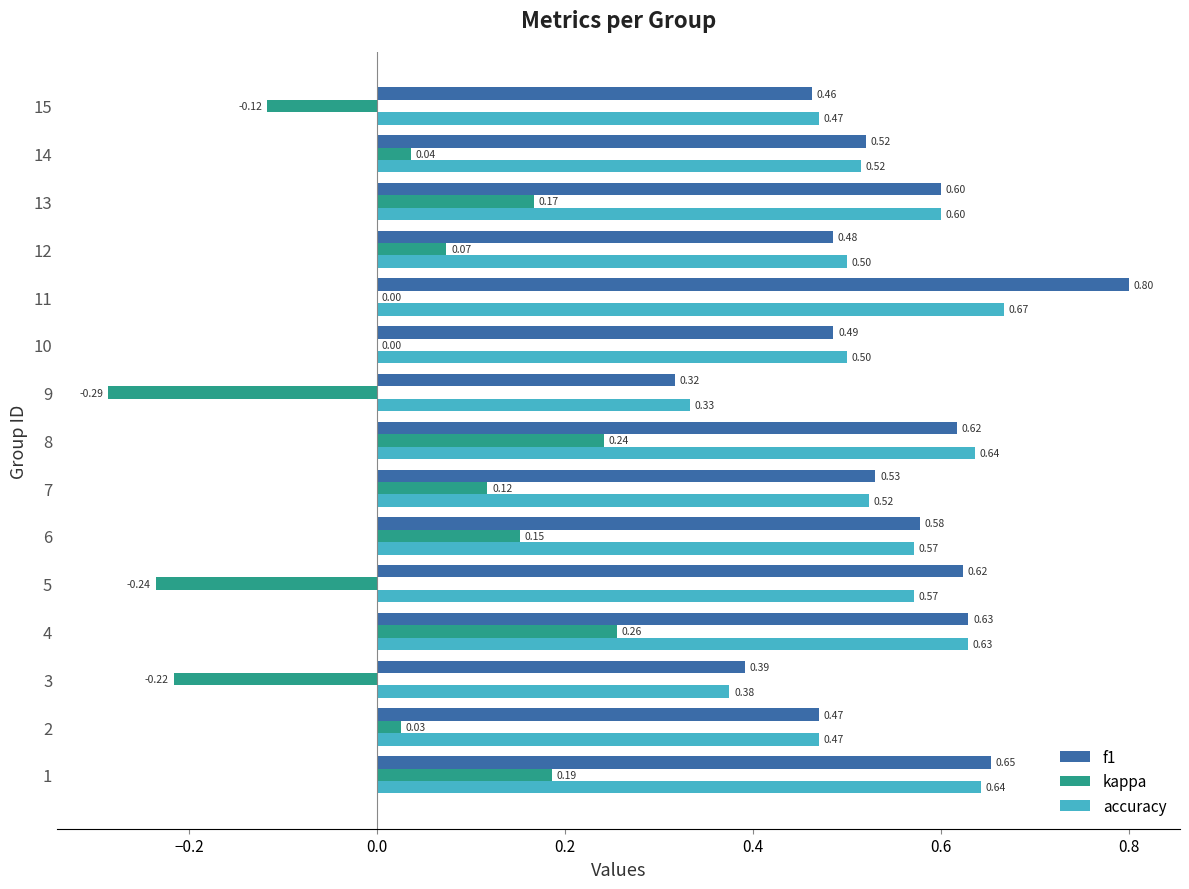

What is the sum of all f1 values?

8.2